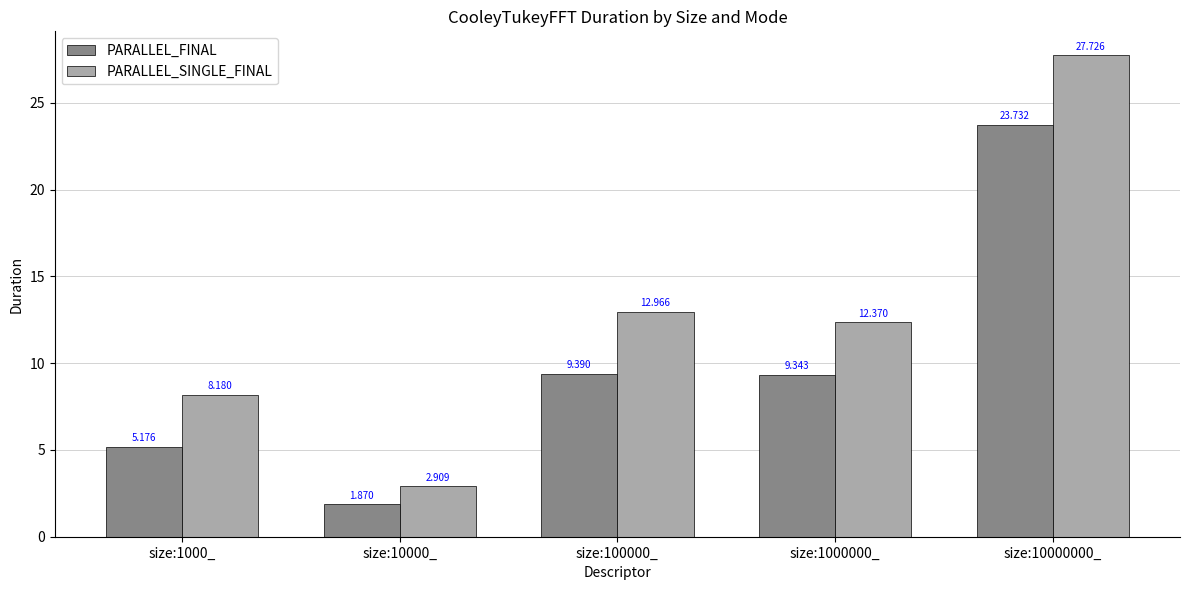

What are all the series names shown in the legend?

PARALLEL_FINAL, PARALLEL_SINGLE_FINAL